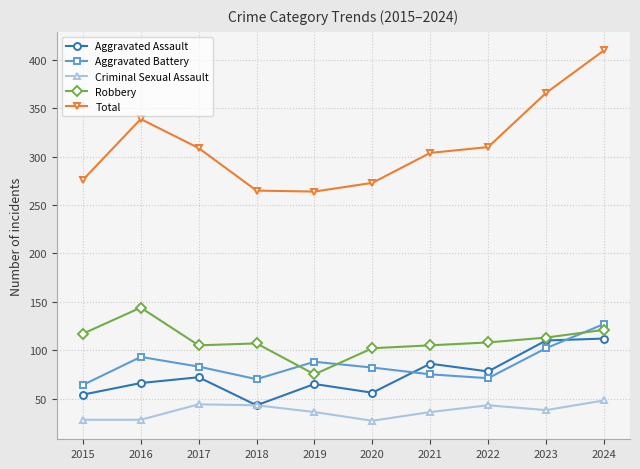

Between 2018 and 2023, which series saw the biggest shift?

Total